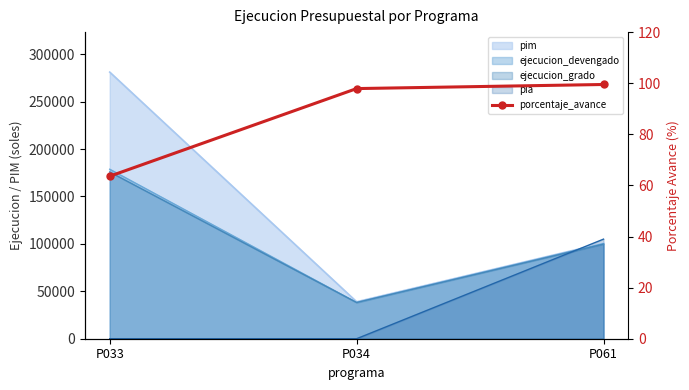

How many values are below 97?

1